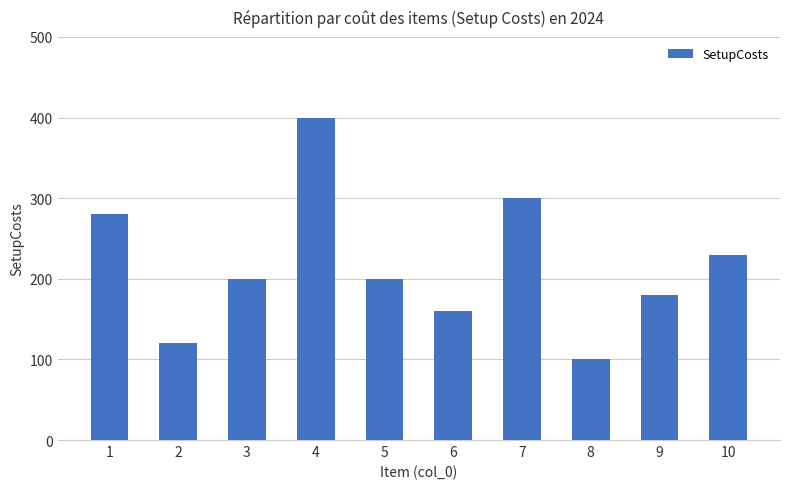

What is the approximate value at 10?

230